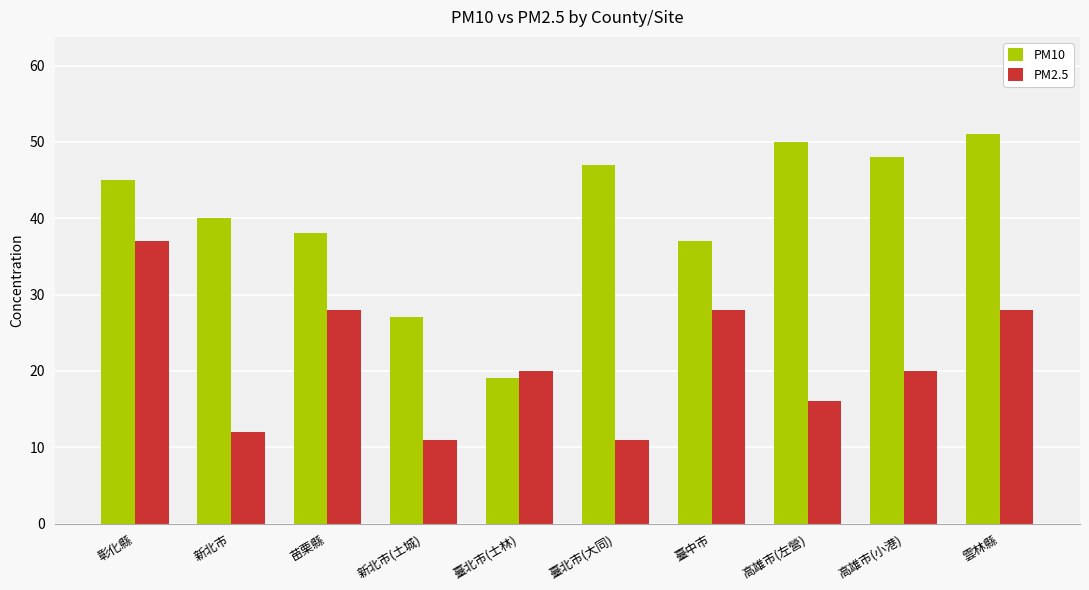

Which series has the widest spread of values?

PM10